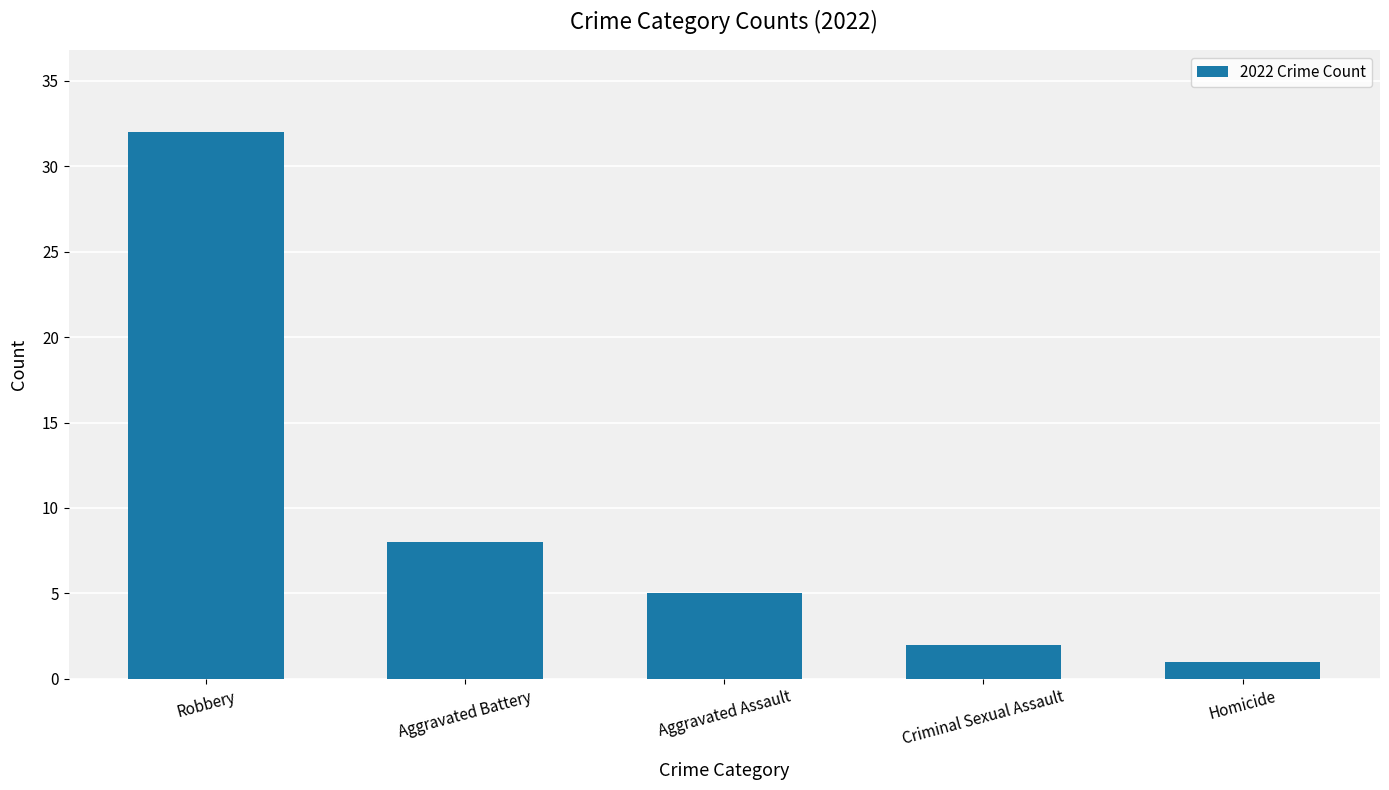

Are the bars horizontal?

No